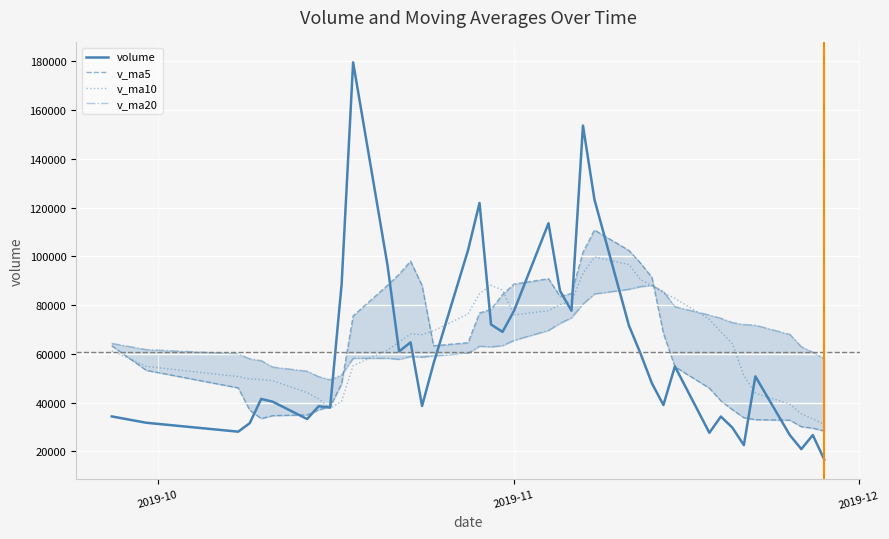

Reading left to right, list all the values displayed in this chart.

volume: 34309.2	31706.8	28049.9	31507.7	41478.3	40356.2	33232.0	38494.9	37940.2	88525.9	179610.0	96143.4	60980.5	64698.4	38598.7	56042.2	102526.6	121895.9	72034.5	68988.1	77624.6	113553.2	85870.7	77672.3	153646.7	123300.9	71592.4	60208.2	47890.6	38992.3	54834.2	27596.5	34251.6	29708.5	22526.0	50757.9	26655.2	20900.8	26659.0	16595.3
v_ma5: 63282.1	53223.6	46016.9	36895.5	33410.3	34619.8	34924.8	37013.8	38300.3	47709.8	75560.6	88142.9	92640.0	97991.6	88006.2	63292.7	64569.3	76752.4	78219.6	84297.4	88613.9	90819.2	83614.2	84741.8	101673.5	110808.8	102416.6	97284.1	91327.8	68396.9	54703.5	45904.3	40713.0	37076.6	33783.4	32968.1	32779.8	30109.7	29499.8	28313.7
v_ma10: 61267.6	54829.4	50657.2	49667.4	49435.1	48950.9	44074.2	41515.3	37597.9	40560.1	55090.2	61533.8	64826.9	68146.0	67858.0	69426.6	76356.1	84696.2	88105.6	86151.8	75953.3	77694.3	80183.3	81480.7	92985.5	99711.3	96617.9	90449.1	88034.8	85035.2	82756.1	74160.5	68998.6	64202.2	51090.1	43835.8	39342.1	35411.4	33288.2	31048.5
v_ma20: 64297.6	61763.9	59967.5	57957.6	57228.2	54580.6	52891.1	50645.5	49346.3	51386.6	58178.9	58181.6	57742.1	58906.7	58646.6	59188.8	60215.2	63105.8	62851.8	63356.0	65521.7	69614.1	72505.1	74813.3	80421.8	84569.0	86487.0	87572.7	88070.2	85593.5	79354.7	75927.4	74590.9	72841.4	72037.8	71773.6	67980.0	62930.3	60661.5	58041.8